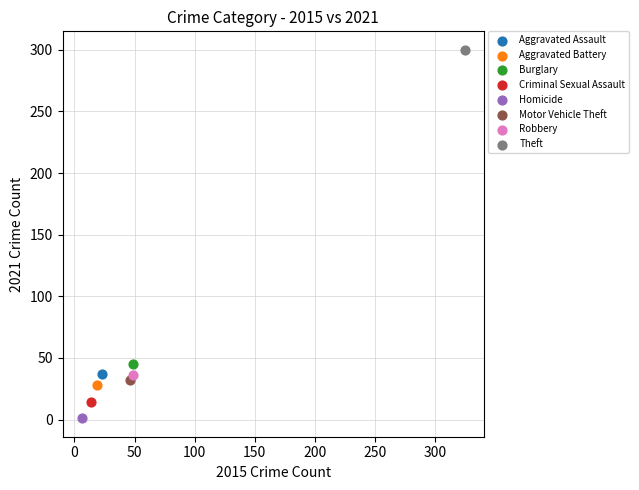

Which series contains the highest Y value?

Theft